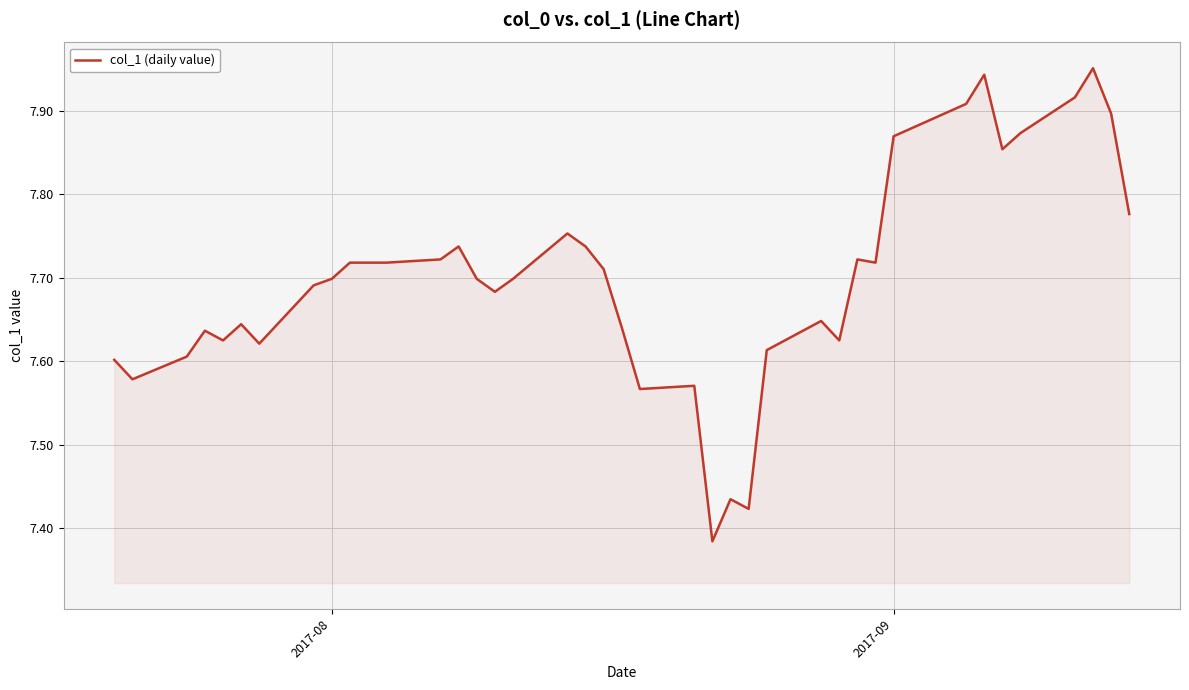

What is the difference between the maximum and minimum values?

0.6